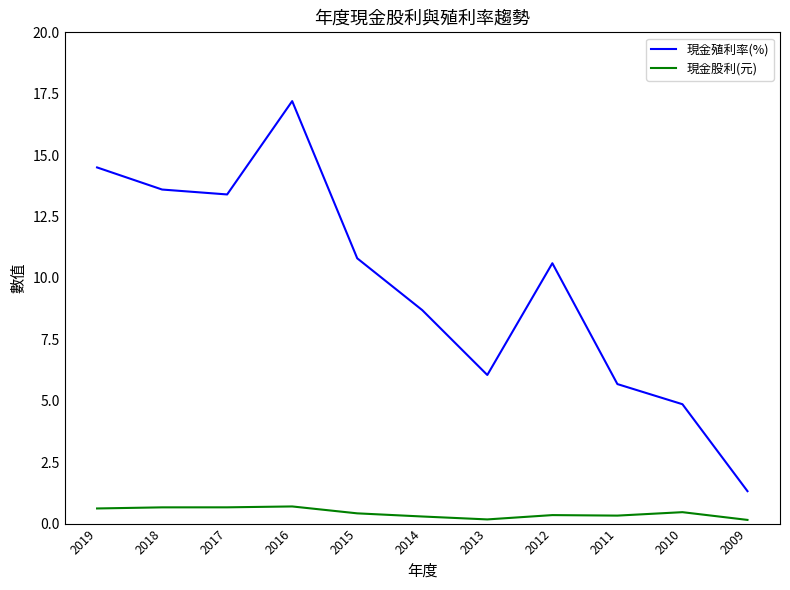

What is the sum of the 現金股利(元) values at 2017 and 2010?

1.1